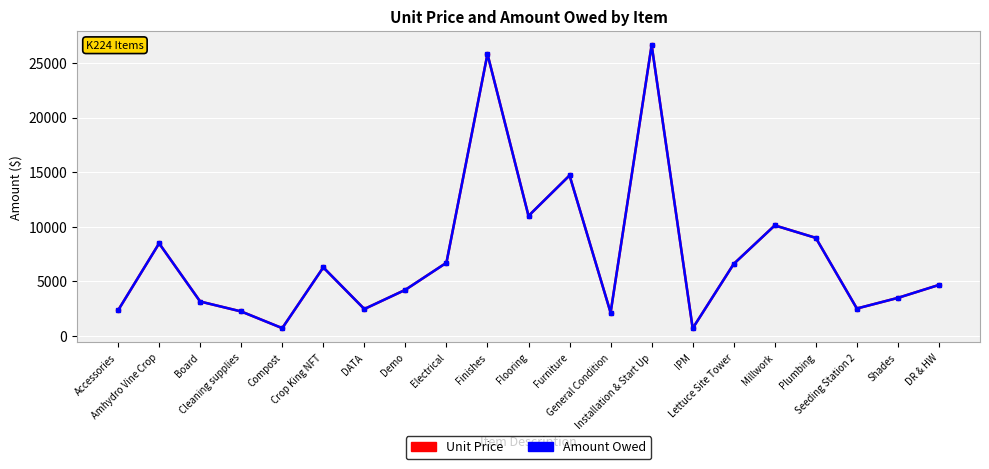

How many lines are shown in the chart?

2